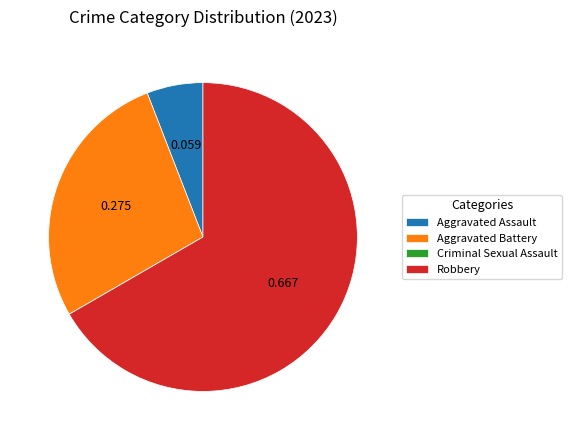

Do Aggravated Assault and Robbery together represent more than half of the pie?

Yes